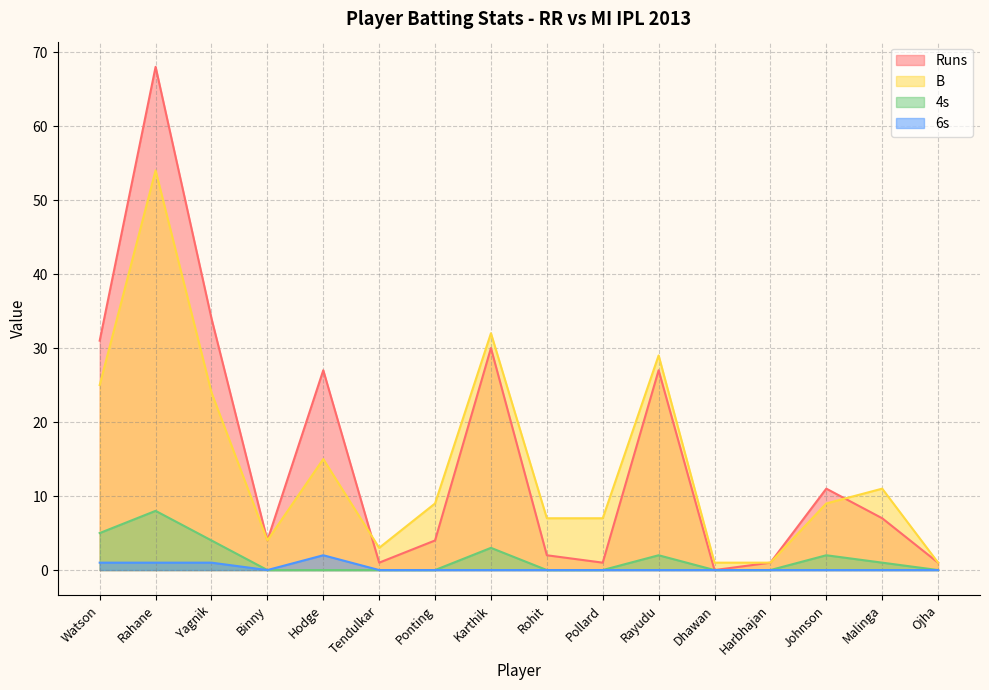

Which has a higher value, Ponting or Johnson?

Johnson